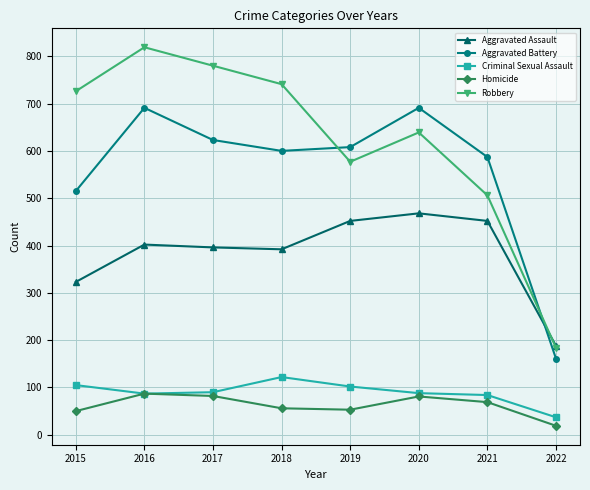

Between 2018 and 2022, which series saw the biggest shift?

Robbery